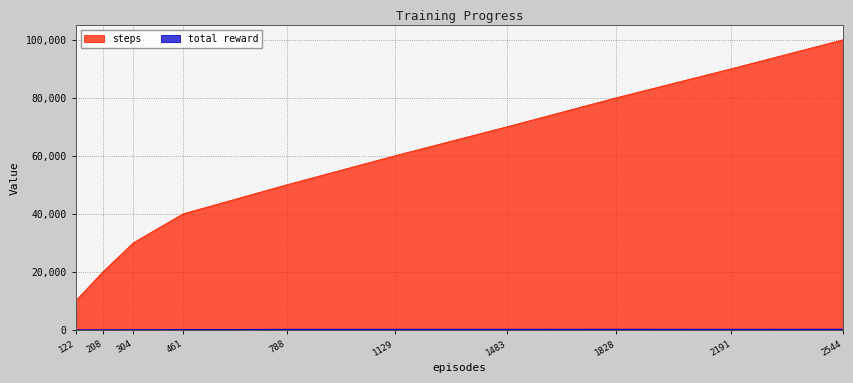

True or false: total reward and steps intersect in this chart.

False